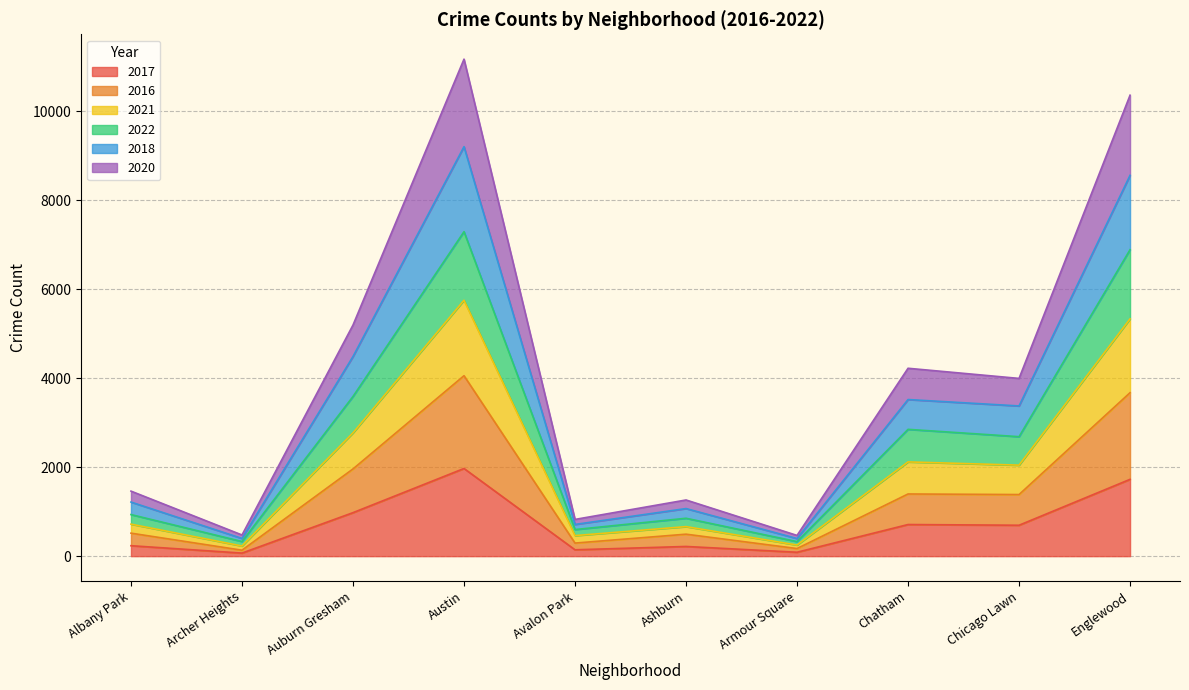

True or false: 2021 has a value of 1198 at Ashburn.

False